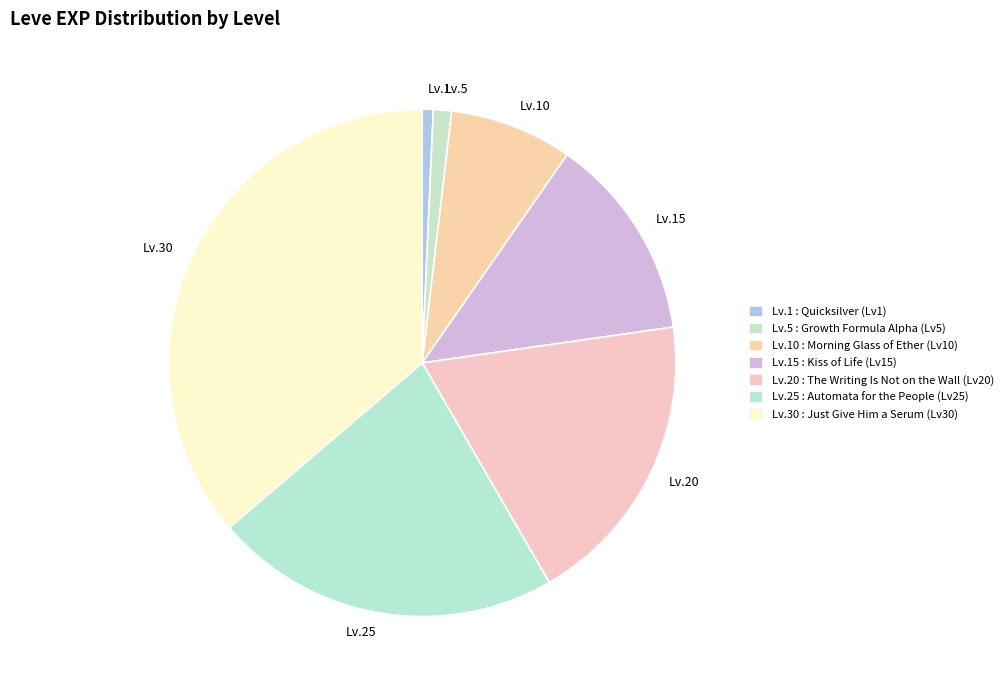

What is the ratio of the value at Lv.20 to the value at Lv.25?

0.9